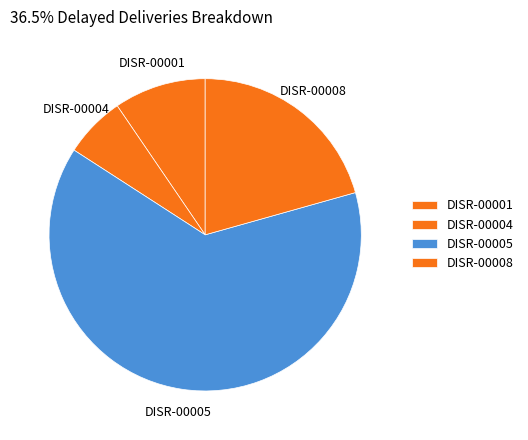

What is the largest slice in the pie chart?

DISR-00005